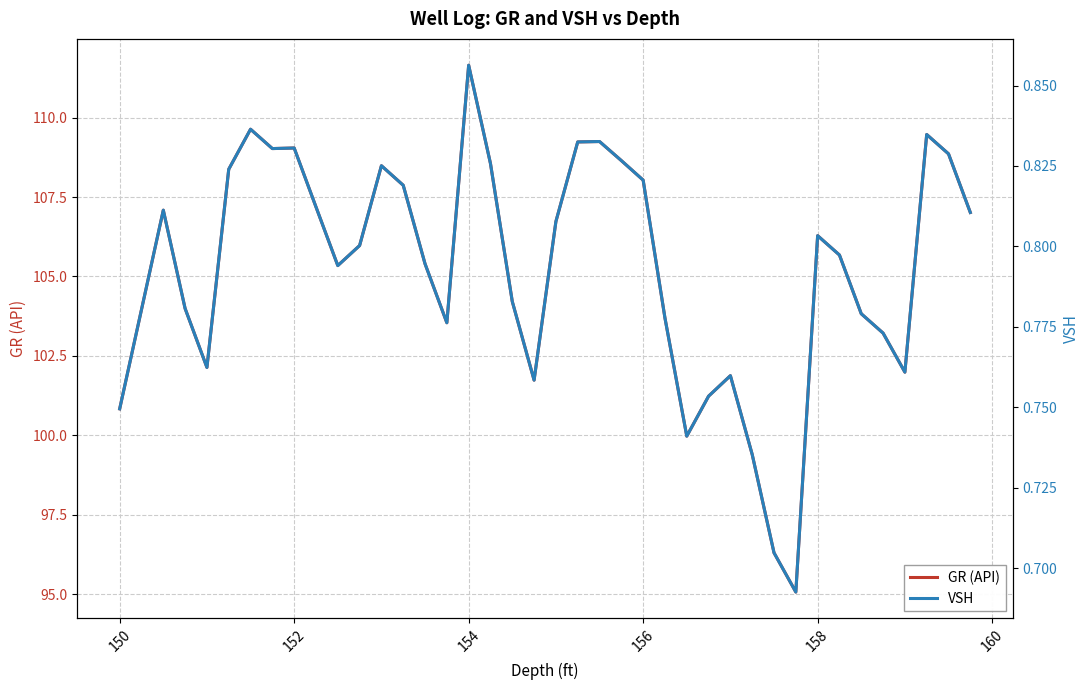

How many interior local peaks does the GR (API) series have?

9